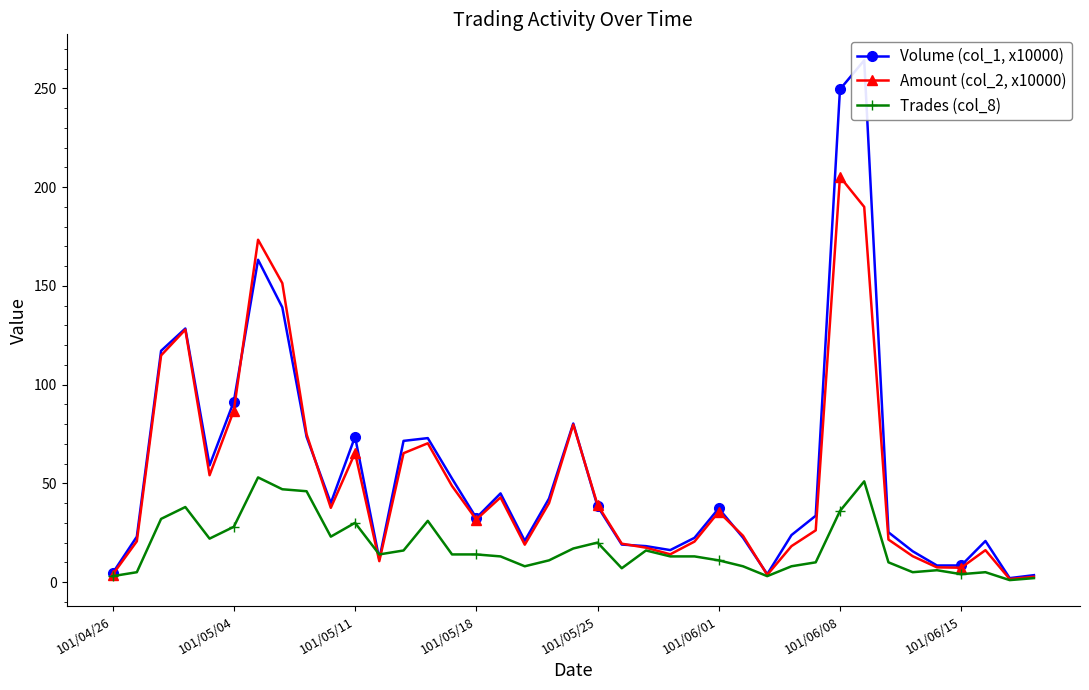

What value does the Trades (col_8) series have at 31?

51.0